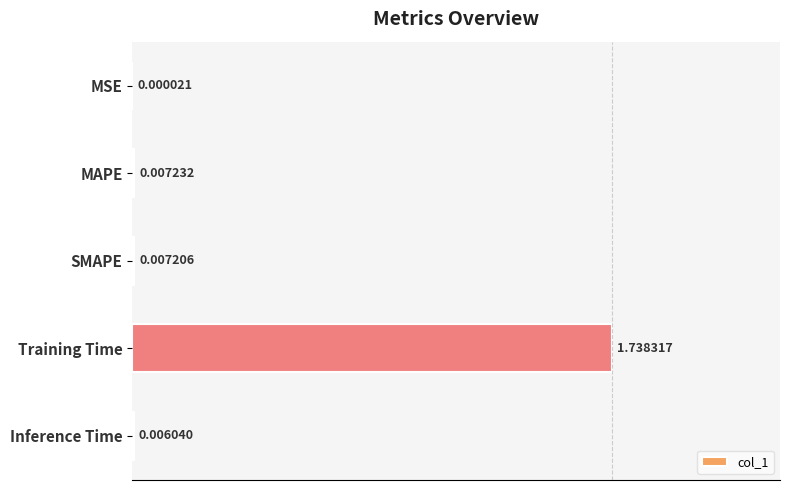

Where is the data nearest to the value 0?

MSE